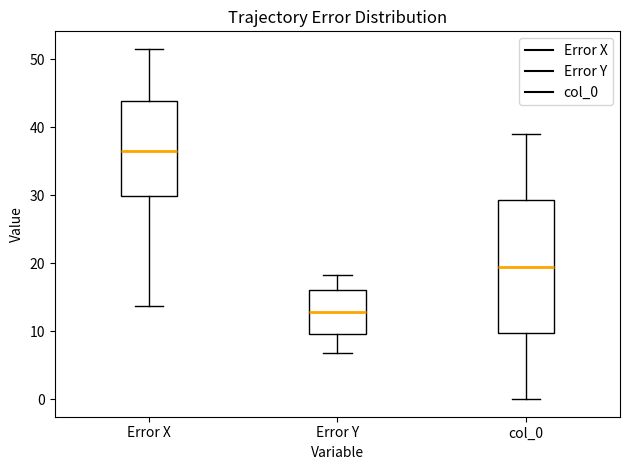

Reading left to right, transcribe this box plot: for each box, give where its median line is, the range the box spans, and where its two whiskers end, as read against the y-axis. The values are not printed on the chart, so give them approximately, as read against the axis.

Error X: median 37, box 30 to 44, whiskers 14 to 52
Error Y: median 13, box 10 to 16, whiskers 7 to 18
col_0: median 20, box 10 to 29, whiskers 0 to 39